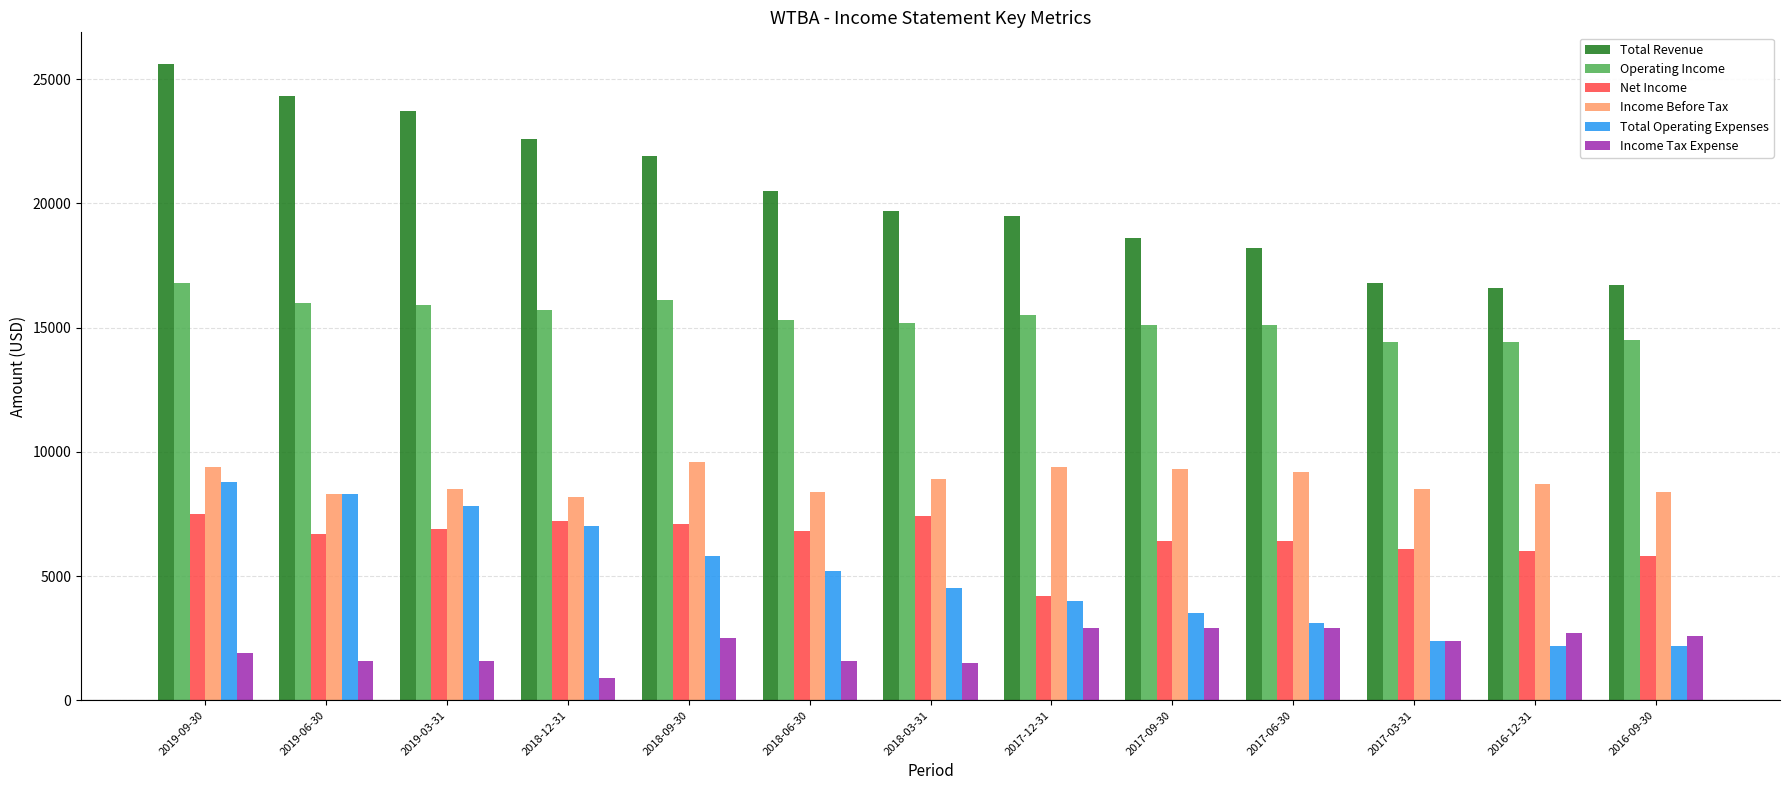

What is the minimum value shown in the chart?

900